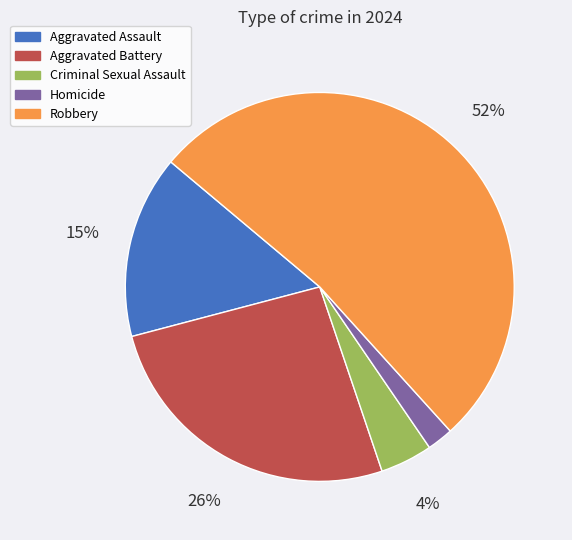

Is there any slice that represents more than half of the pie?

Yes